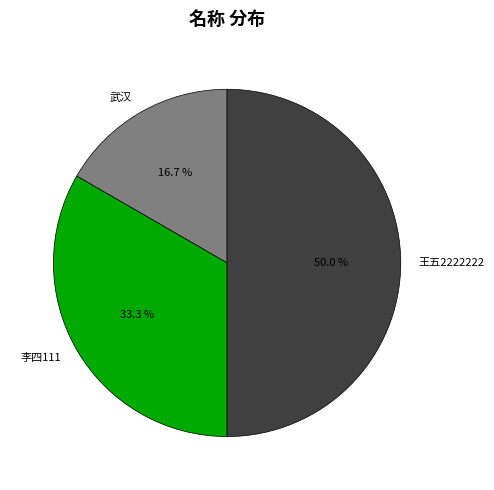

To the nearest percent, what is the combined percentage of 武汉 and 王五2222222?

67%